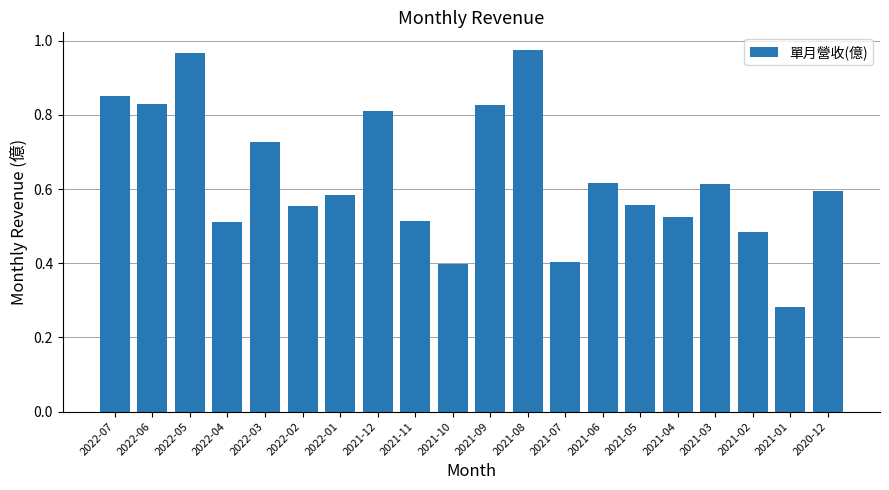

Which category has the lowest value across all series?

2021-01